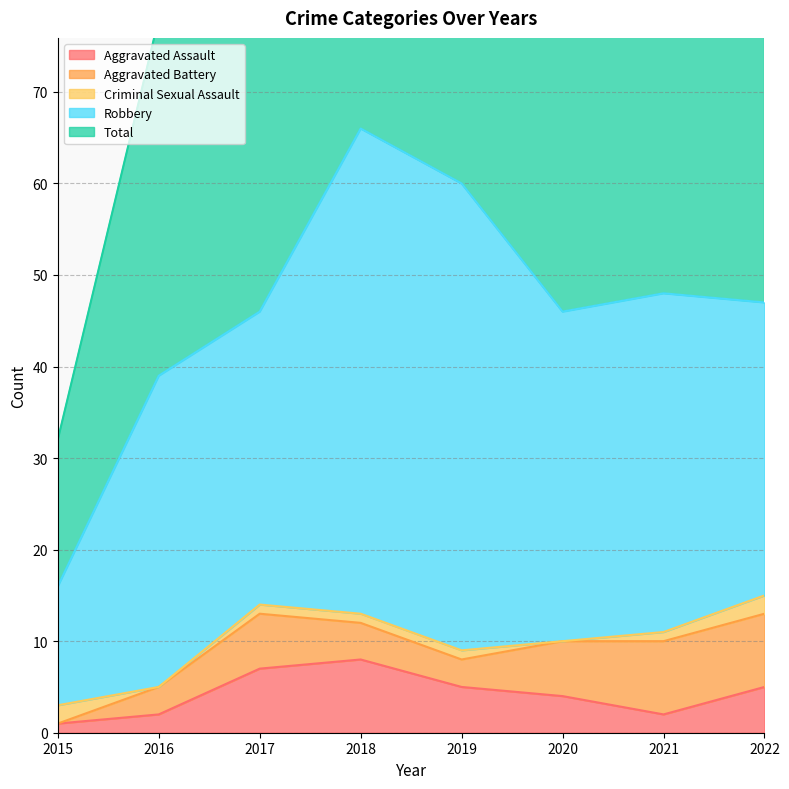

Where do Aggravated Battery and Criminal Sexual Assault first cross each other?

2015 and 2016